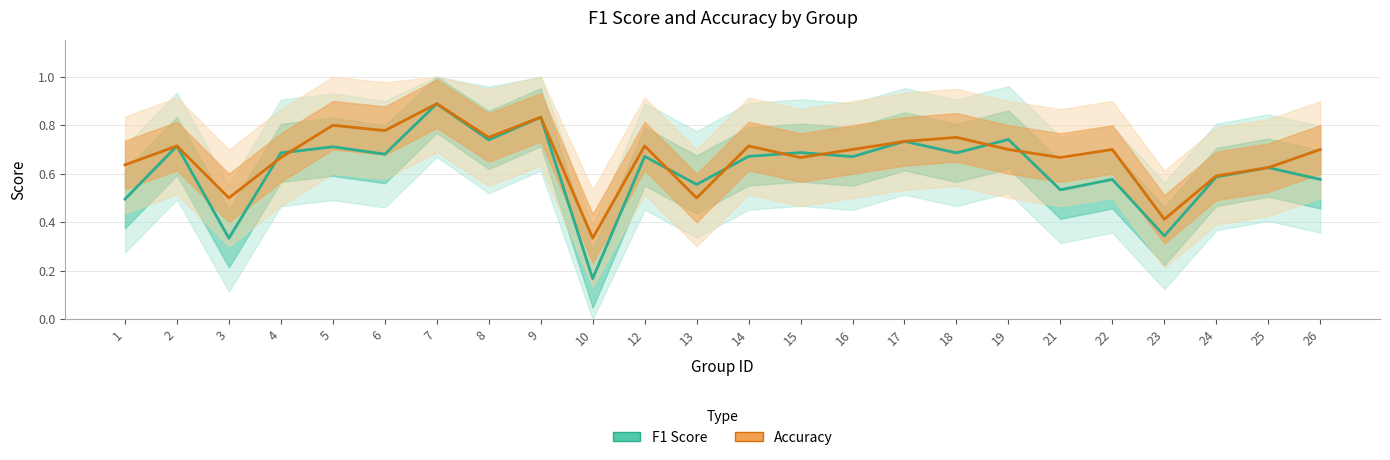

What is the sum of all Accuracy values?

16.1